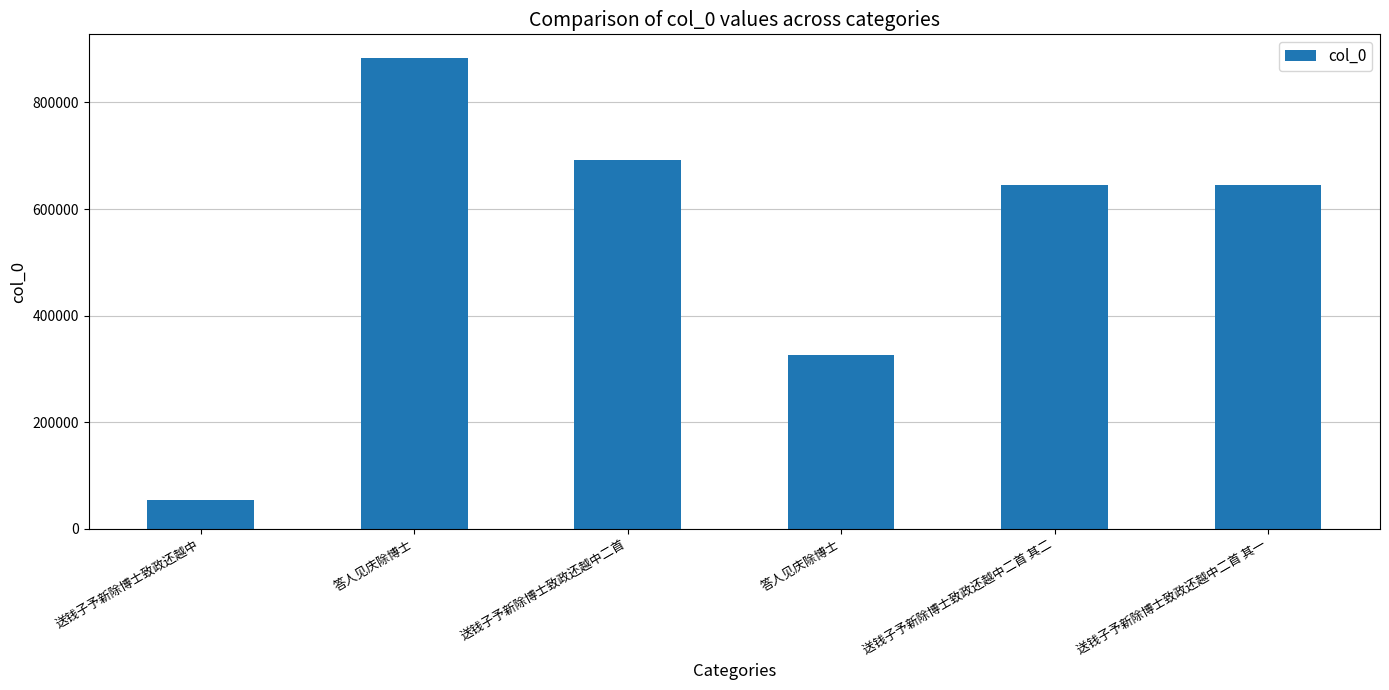

Does the chart contain any negative values?

No